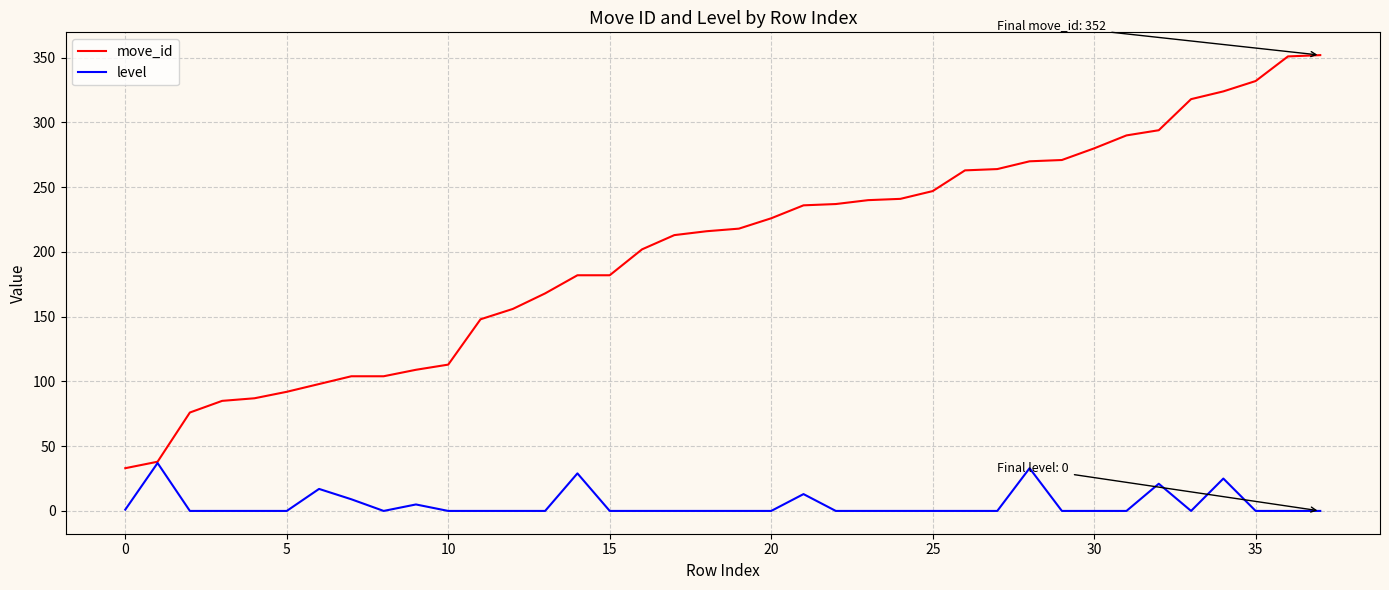

What is the greatest value displayed?

352